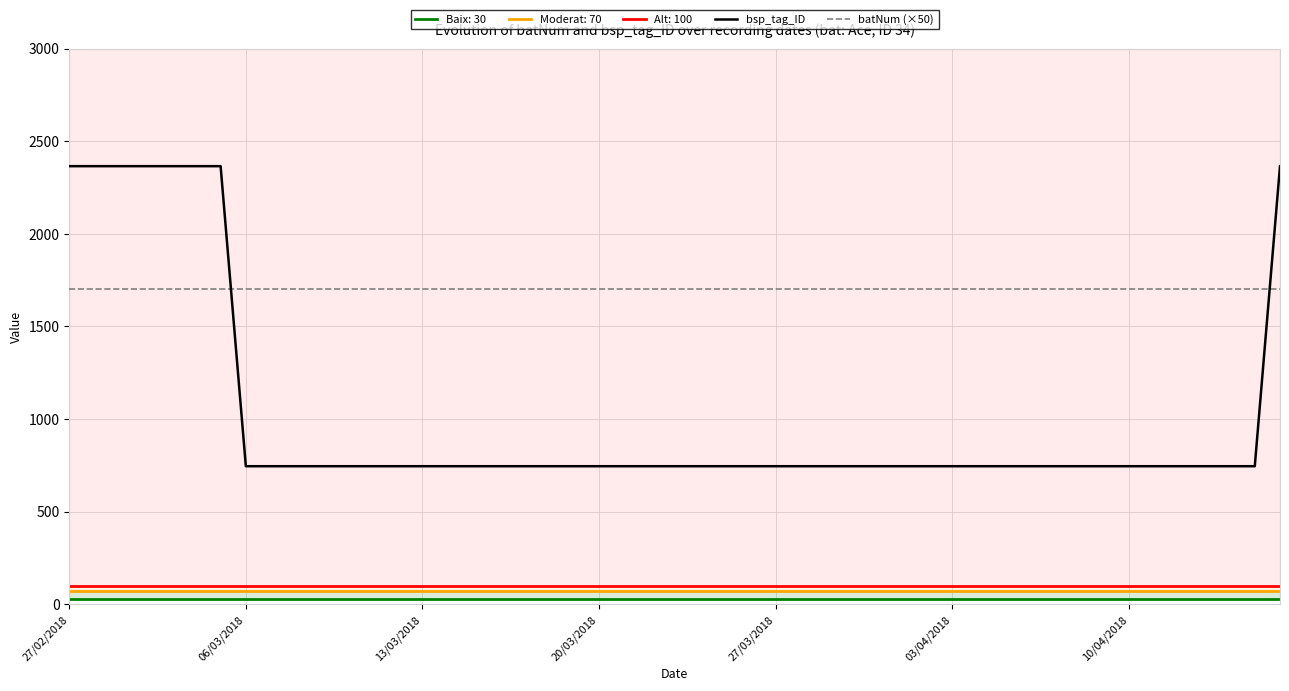

Rank the series by their maximum value, from lowest to highest.

batNum (×50), bsp_tag_ID